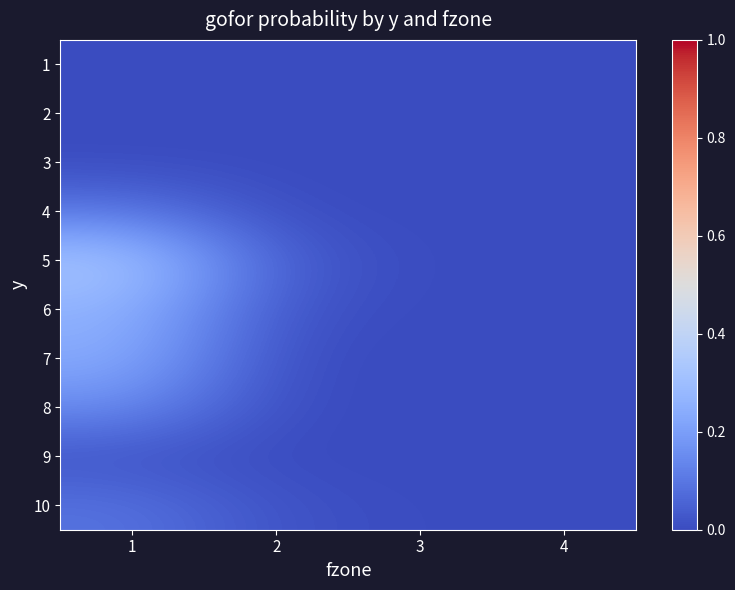

What is the maximum value shown in the chart?

0.3